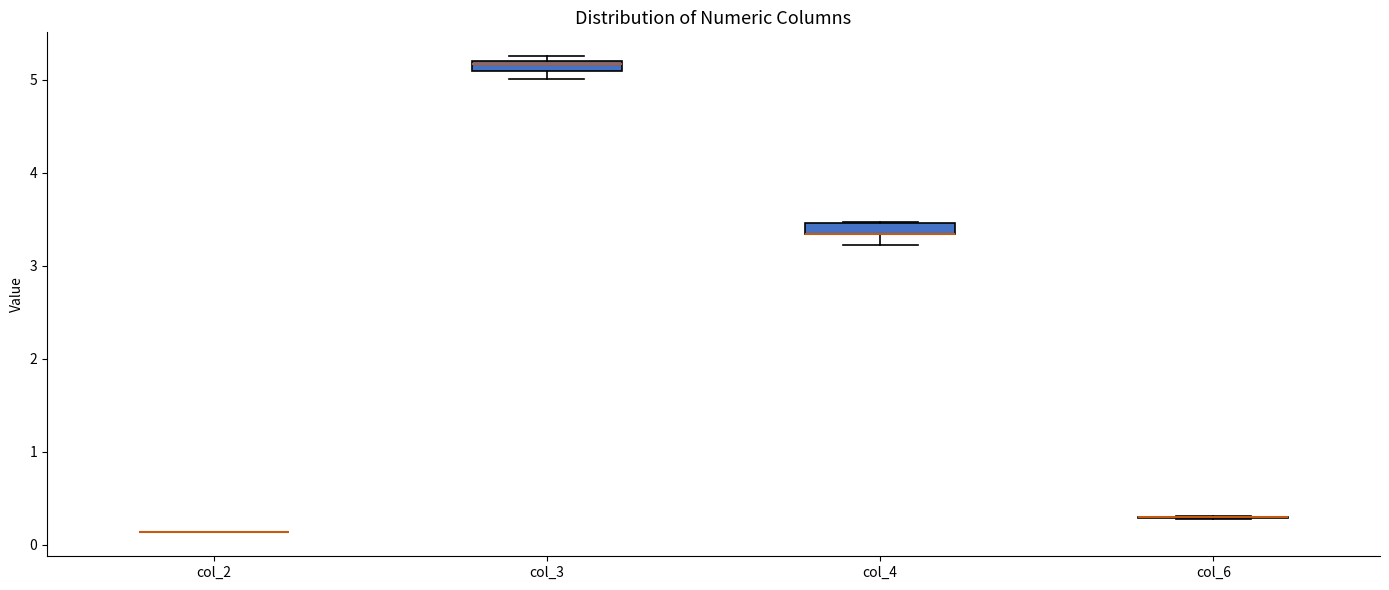

Where does the lower whisker of the box for col_4 end on the y-axis? The values are not printed on the chart, so give them approximately, as read against the axis.

3.2